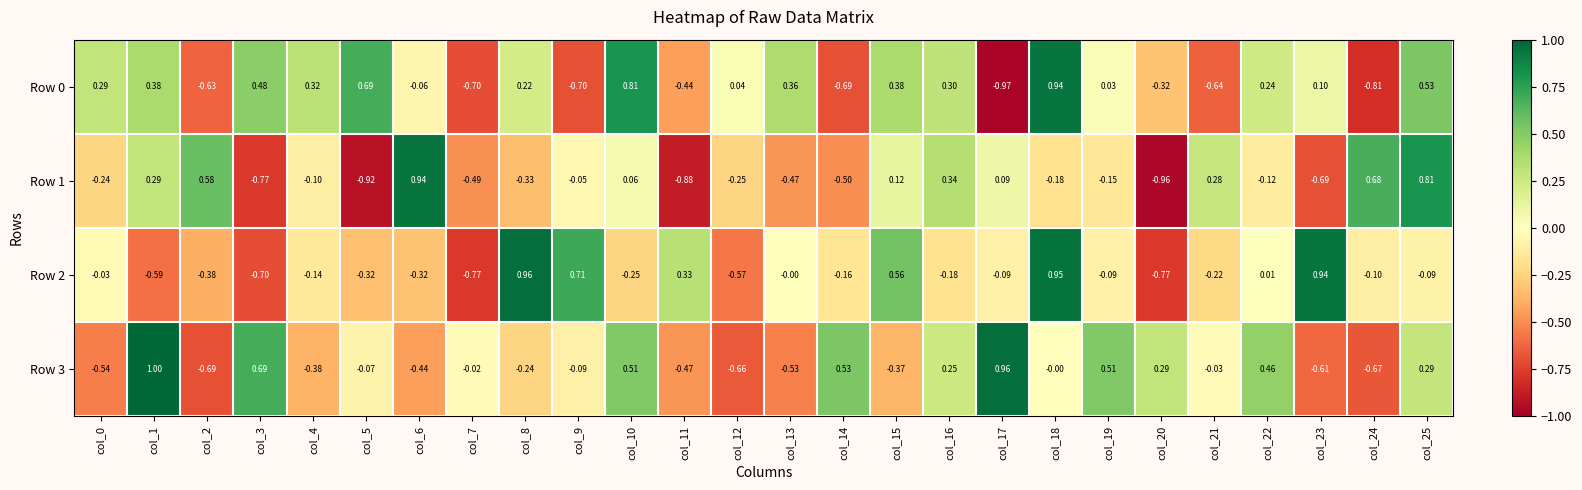

Is the value of Row 0 at col_5 greater than the value of Row 3 at col_5?

Yes